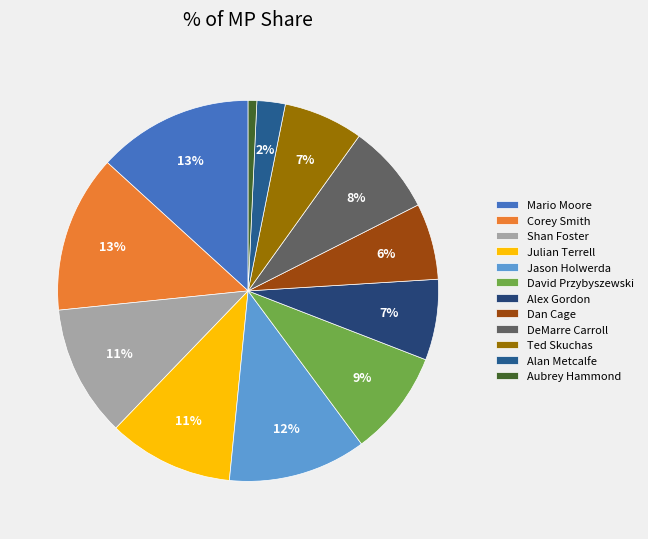

Does Jason Holwerda represent more than half of the total?

No